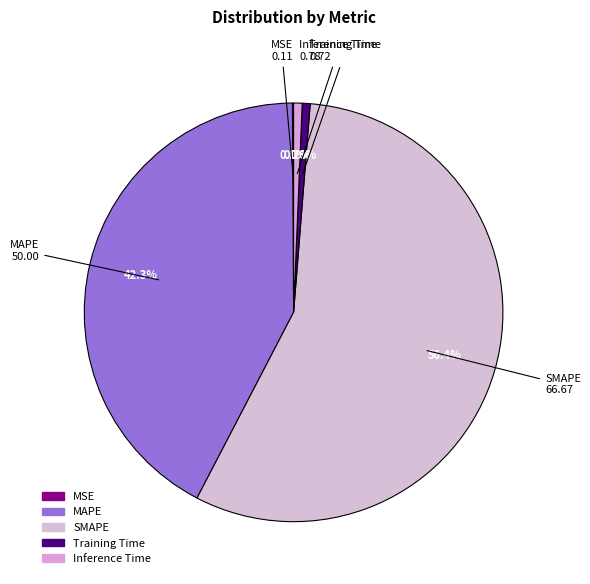

Which category has the biggest portion of the pie?

SMAPE